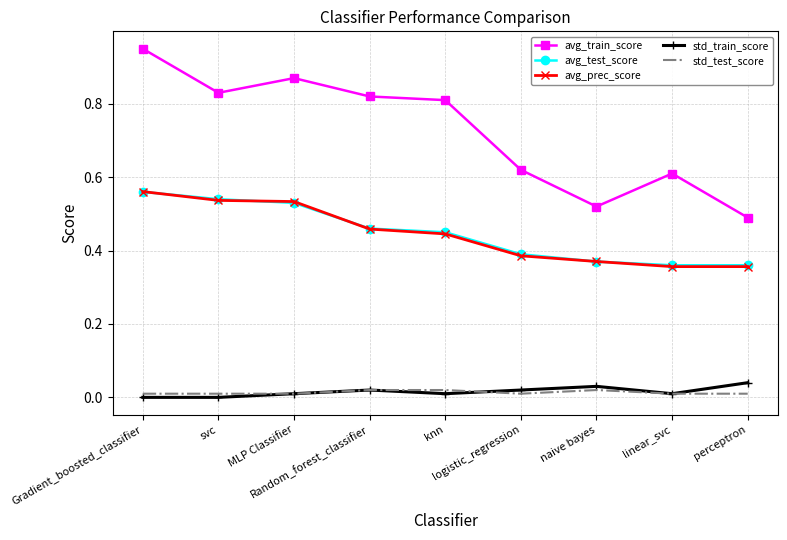

True or false: avg_test_score and std_train_score intersect in this chart.

False